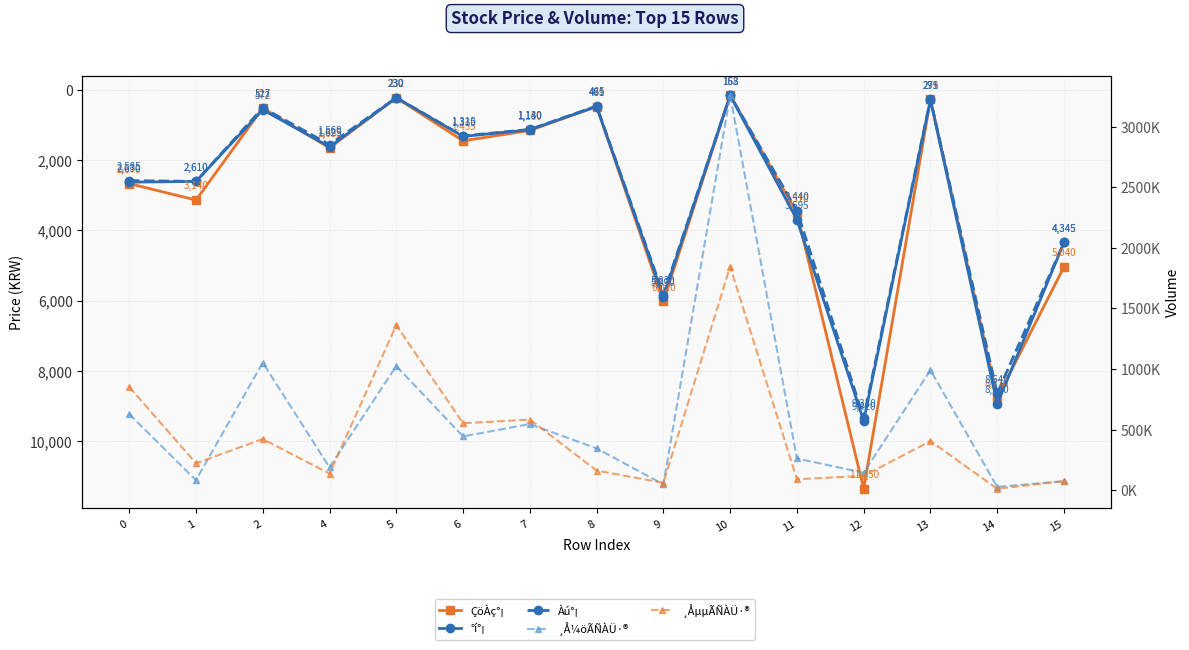

What is the difference between the second highest and second lowest values in the ÇöÀç°¡ series?

8538